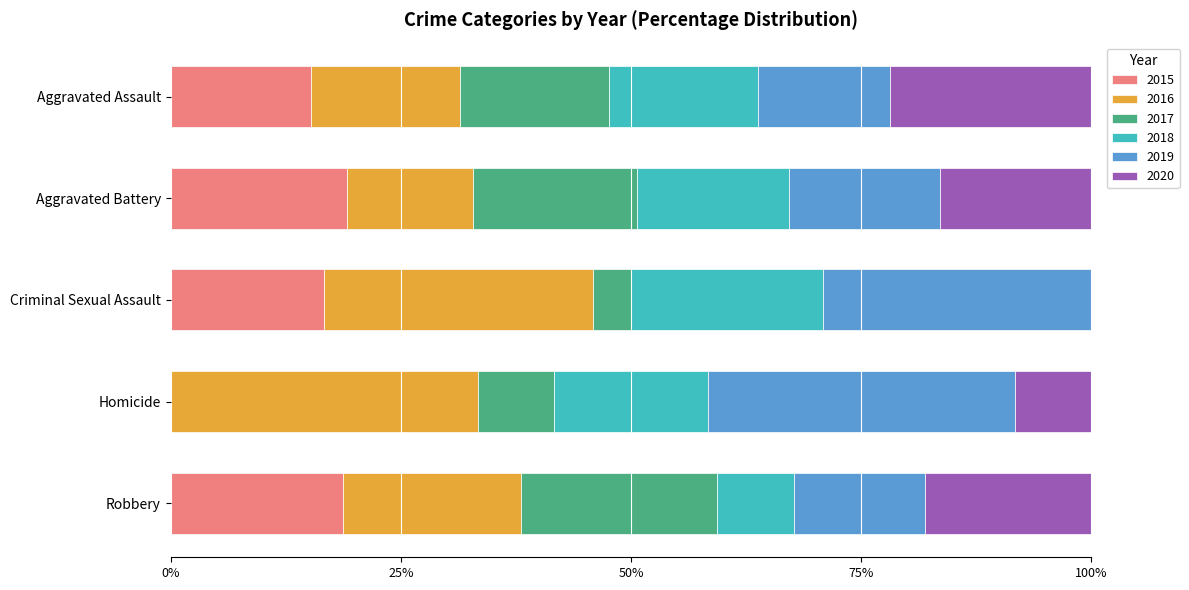

What is the highest value of the 2015 series?

19.2